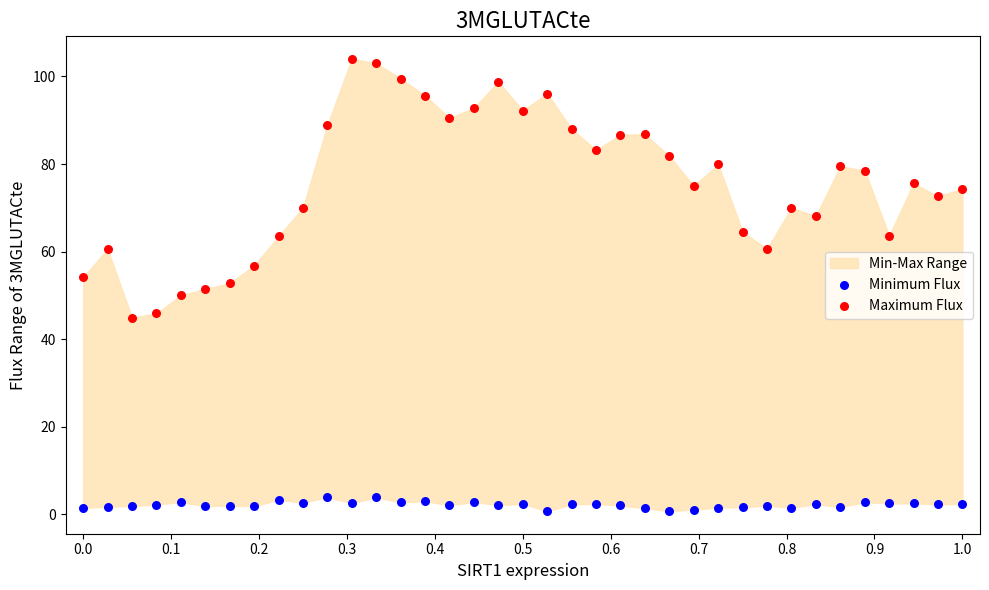

Which series reaches the minimum Y coordinate?

Minimum Flux